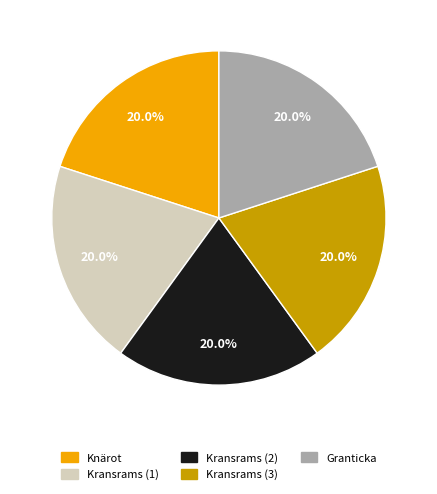

Is there any slice that represents more than half of the pie?

No